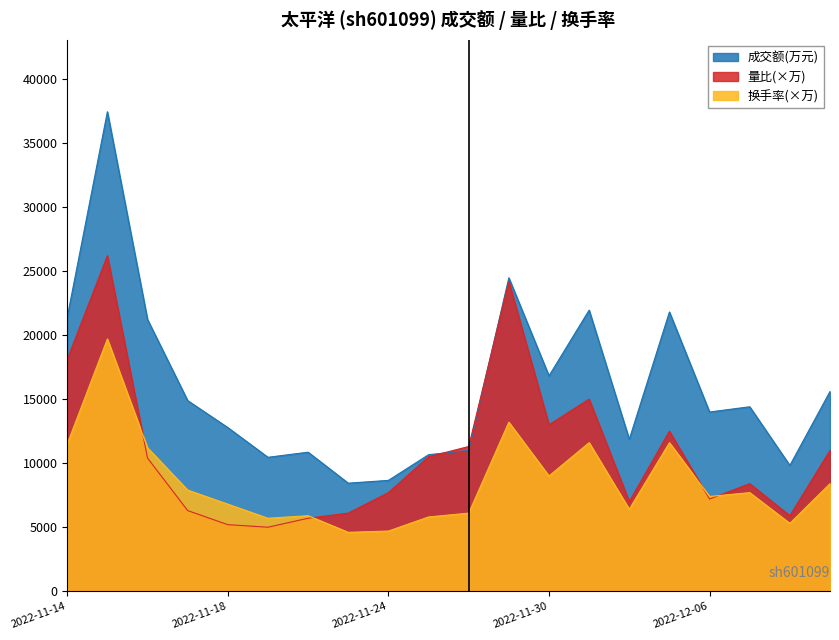

What is the value of the 量比 point at the 1st from the left?

18100.0